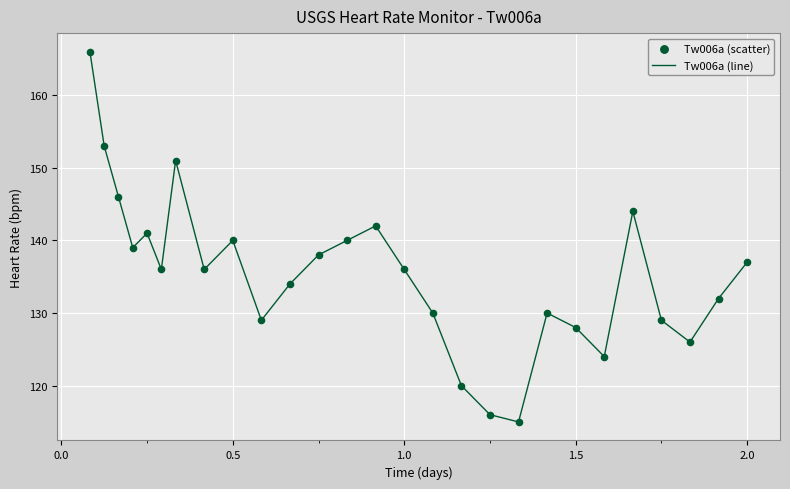

What is the smallest value displayed?

115